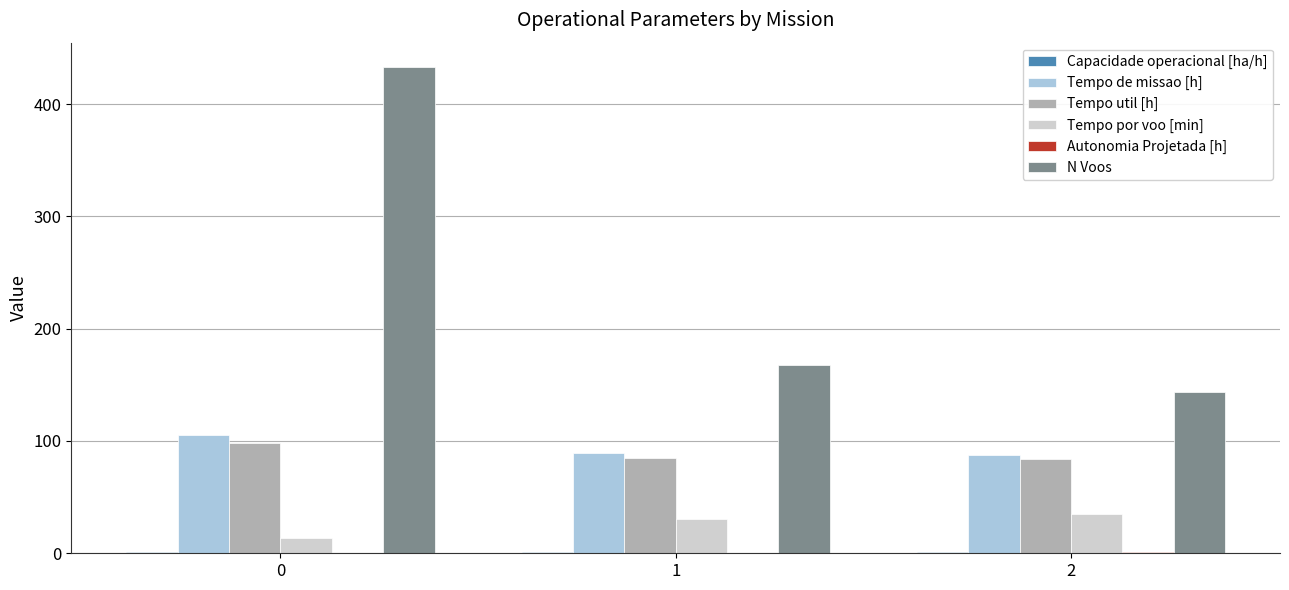

The value of N Voos at 0 is 433.0. True or false?

True